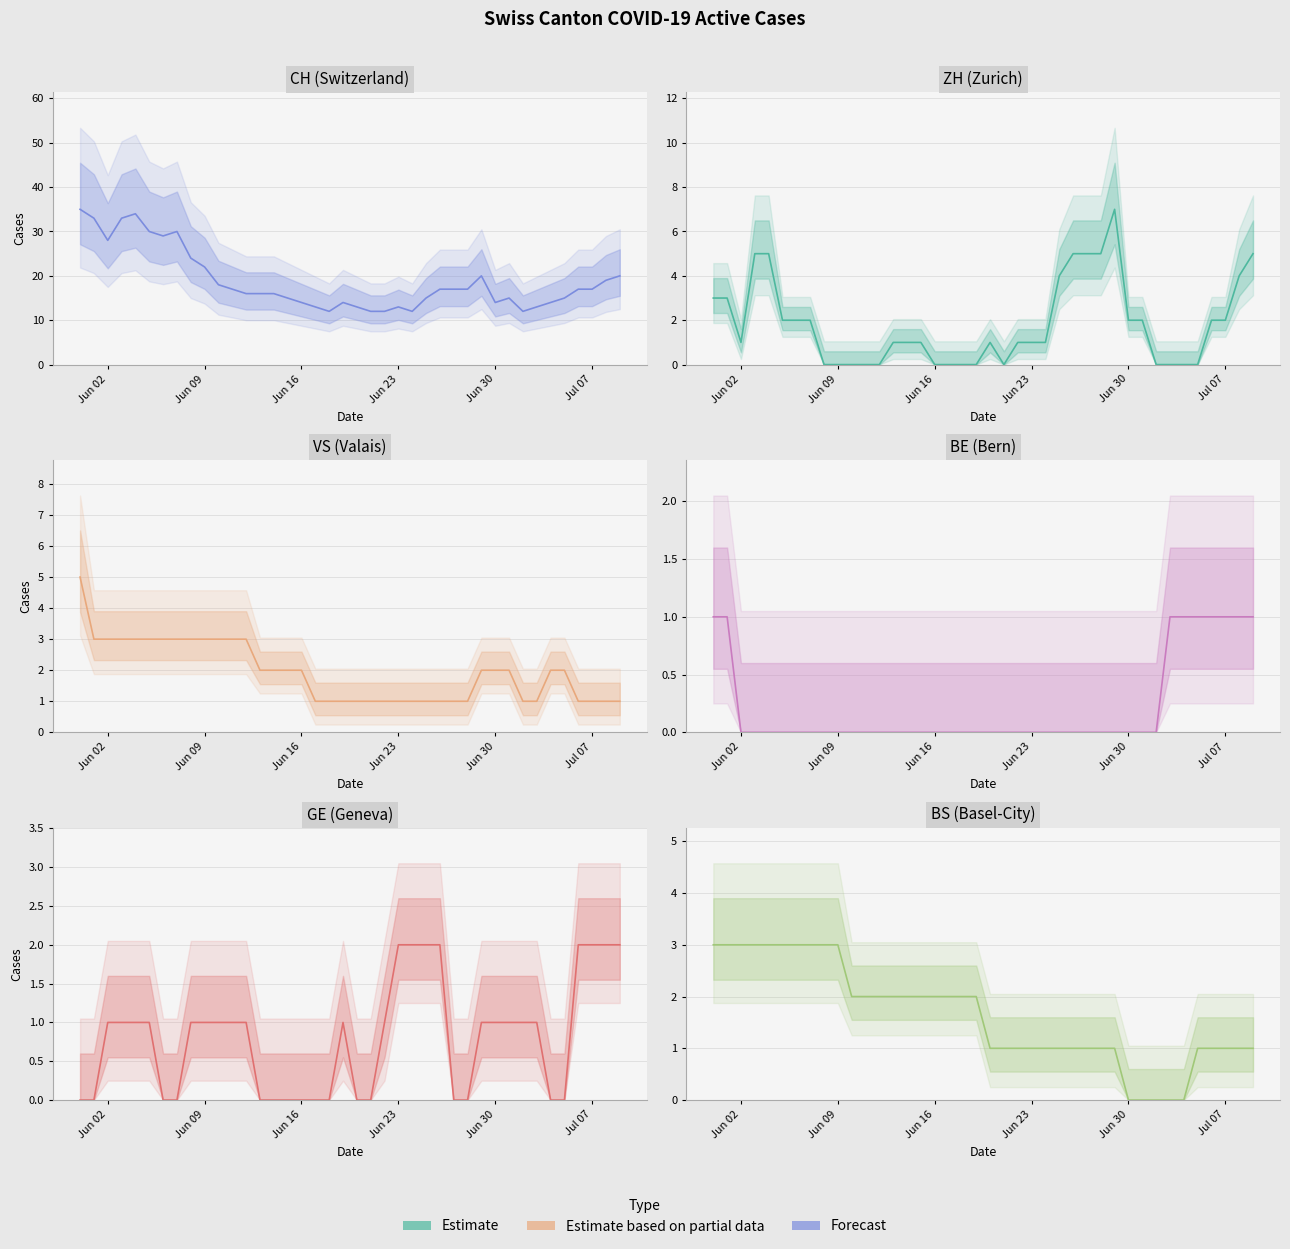

Count the BS values in the range 1 to 3.

35